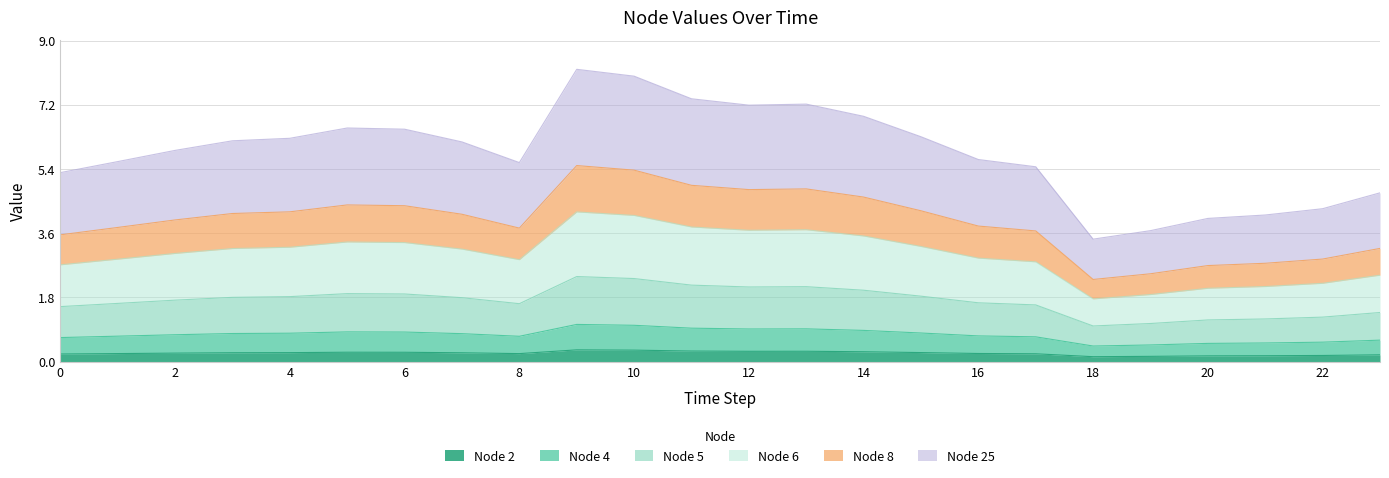

True or false: Node 5 has more than 2 points higher than both neighbors.

True